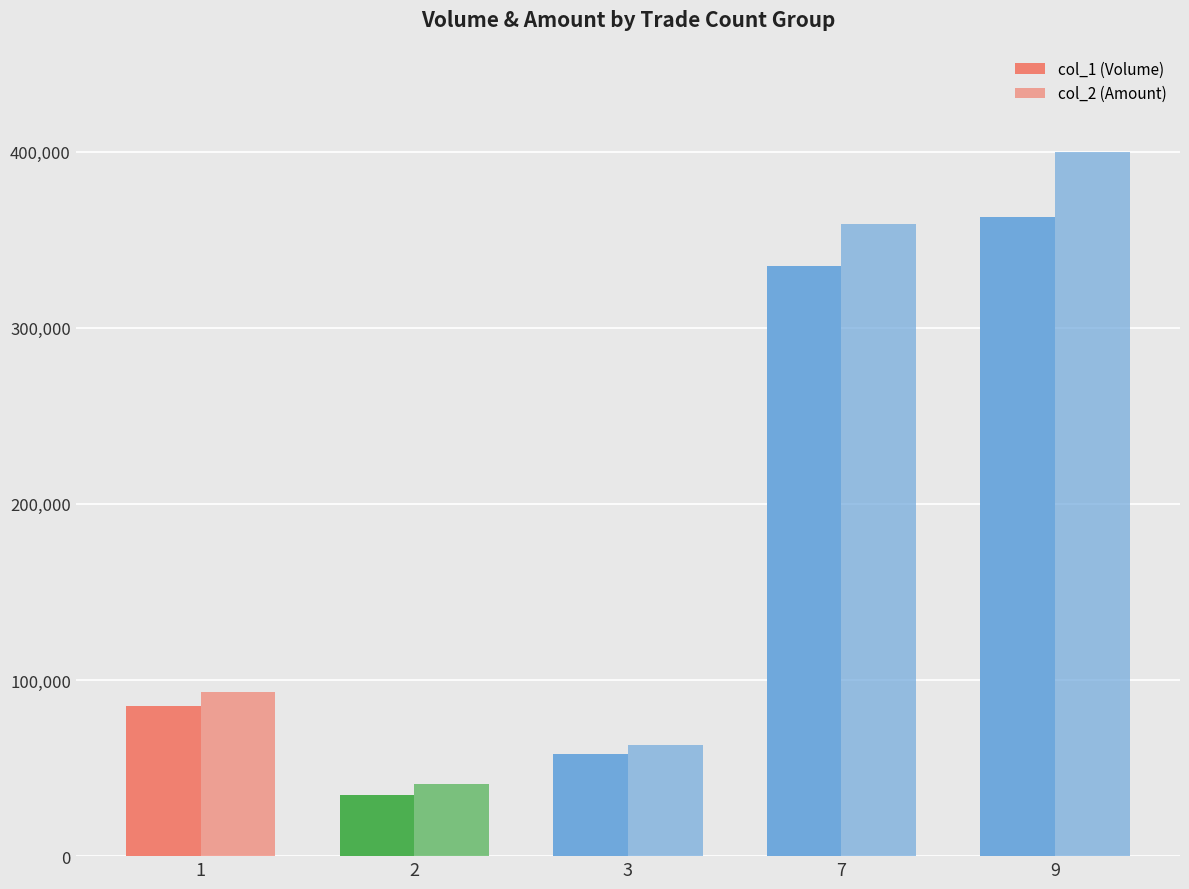

The value of col_1 (Volume) at 9 is 646769. True or false?

False